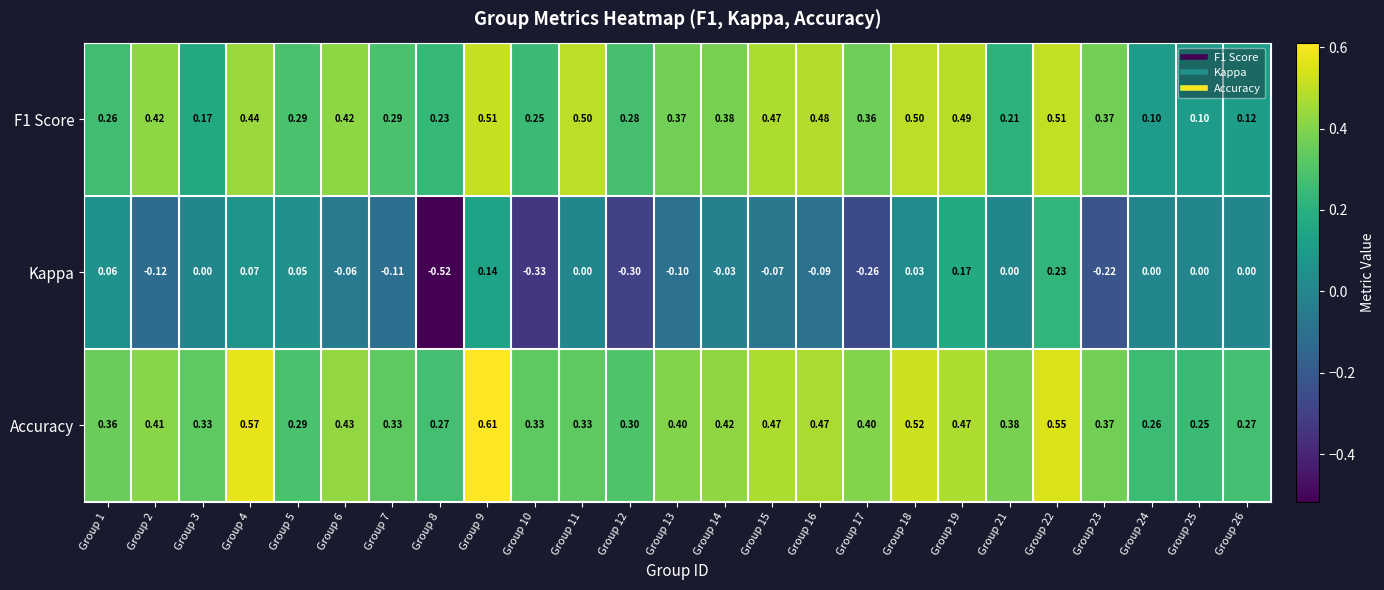

Which series has the largest total across all categories?

Accuracy